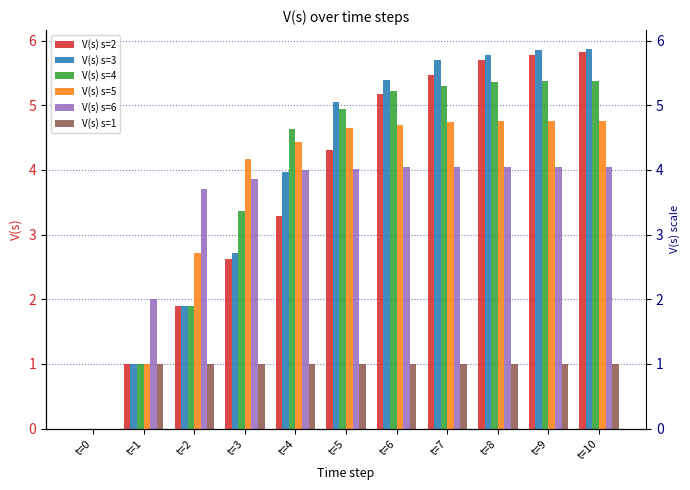

Which category has the lowest value across all series?

t=0